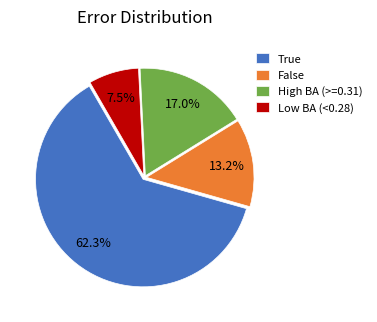

Approximately how many times larger is the value at True compared to False?

4.7